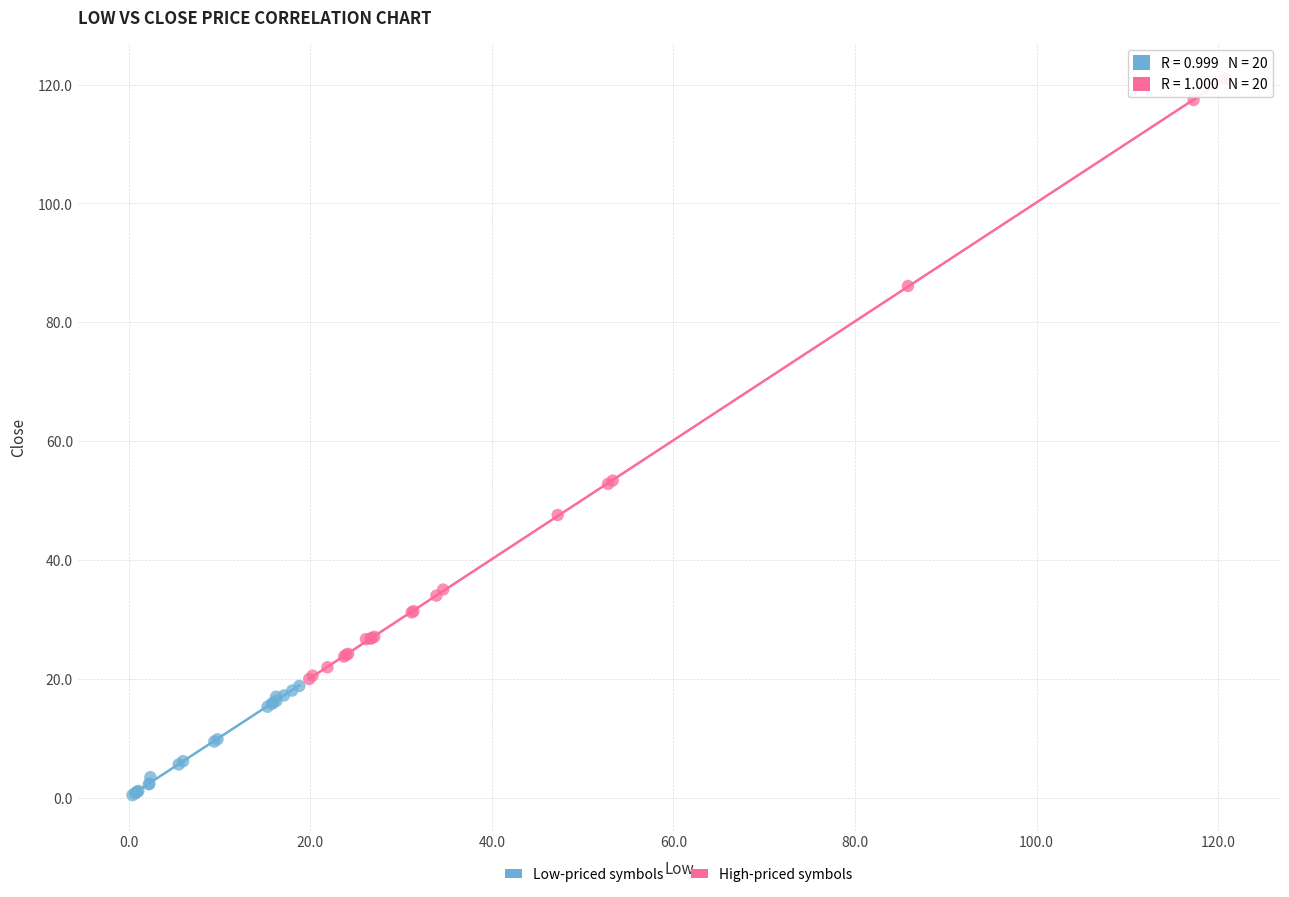

Which series reaches the maximum Y coordinate?

High-priced symbols